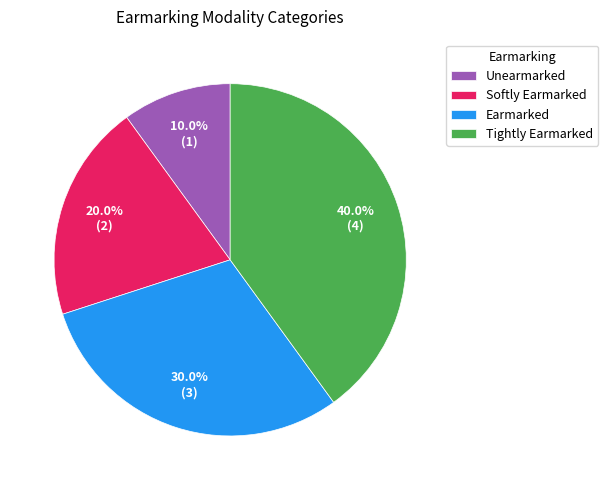

What is the total percentage of Unearmarked and Tightly Earmarked?

50.0%